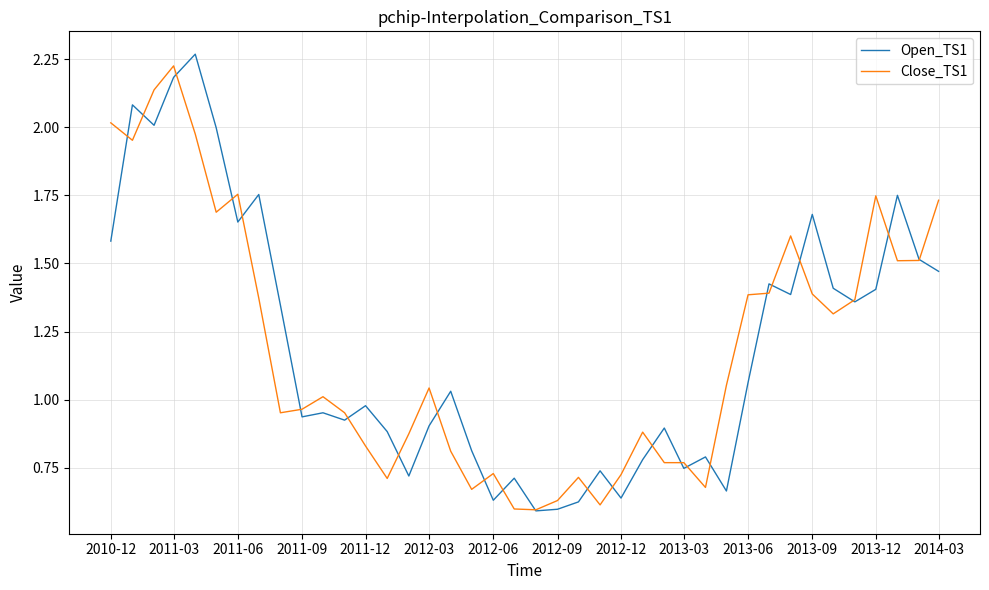

The value of Close_TS1 at 2014-03 is 0.4. True or false?

False